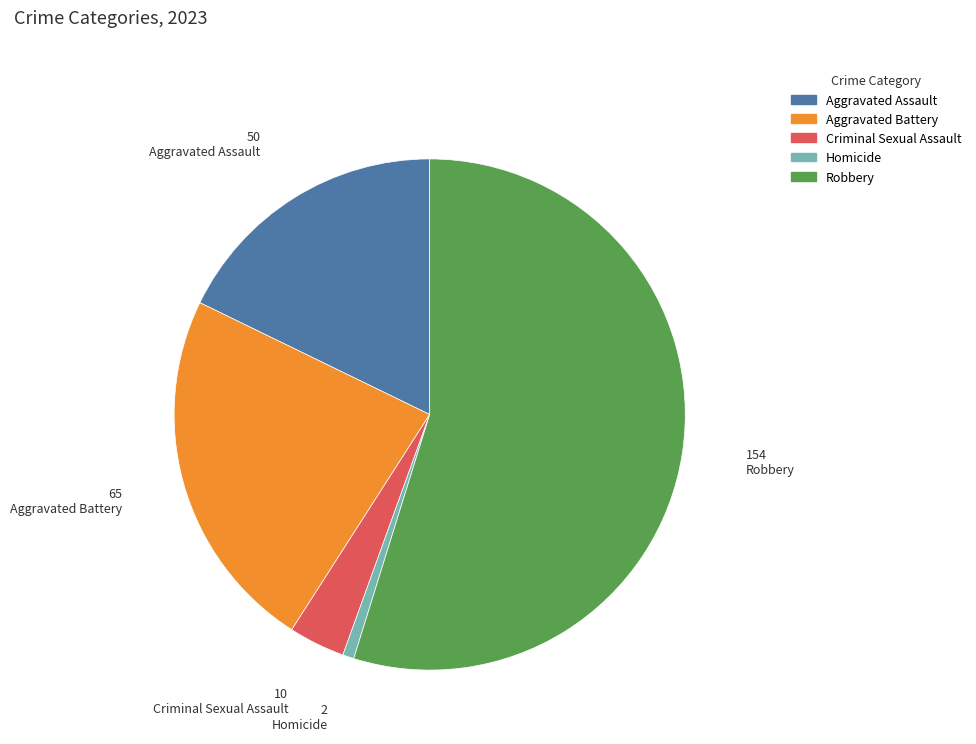

Which slice is the largest?

Robbery